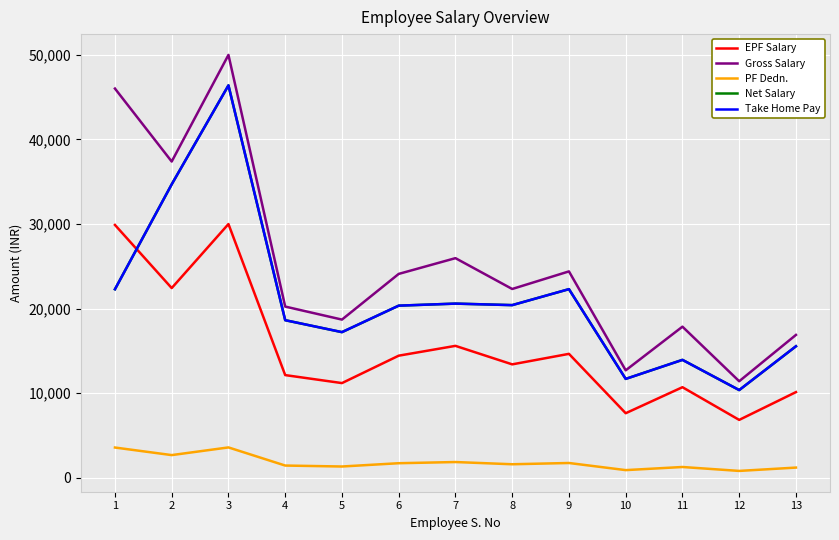

Read the PF Dedn. value at 6.

1734